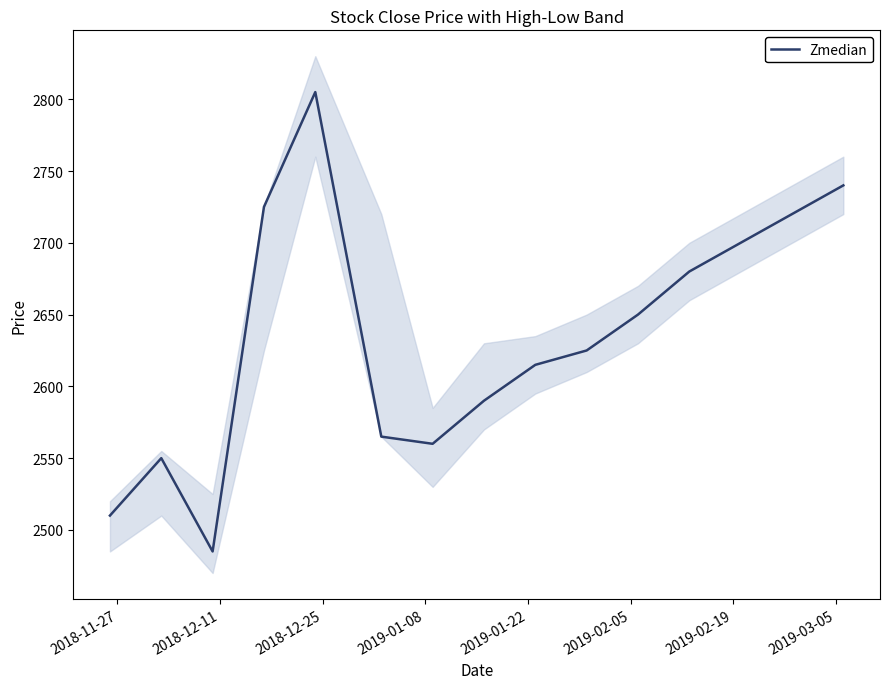

What is the value of the 14th point from the left?

2720